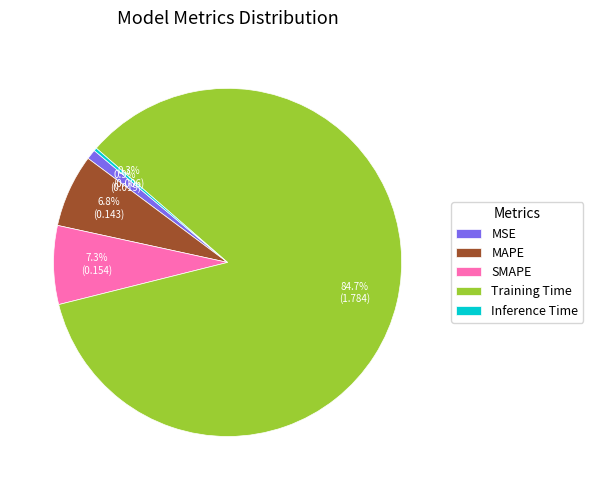

Between Training Time and MAPE, which is larger?

Training Time